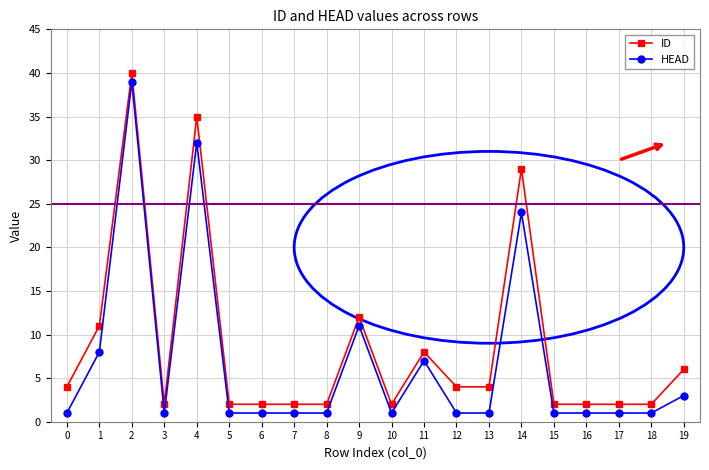

What is the greatest value displayed?

40